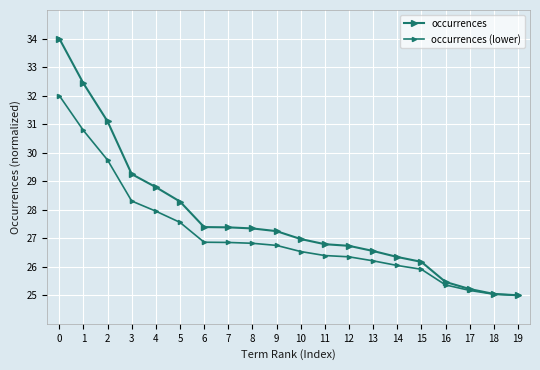

True or false: occurrences (lower) and occurrences cross at least once.

False